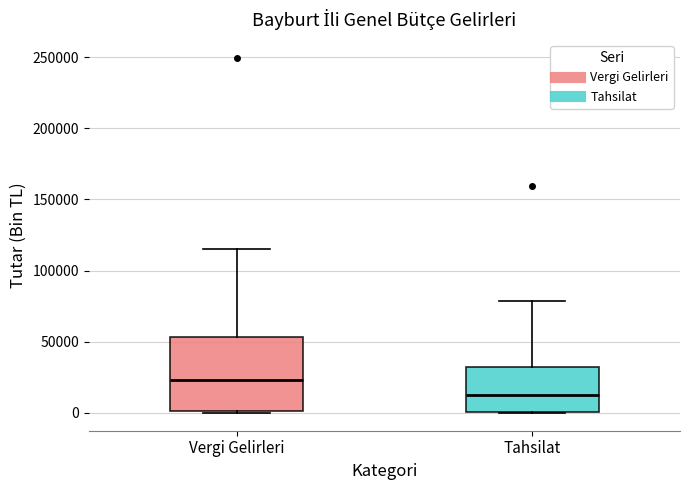

Reading left to right, read every box against the y-axis: the position of its median line, the range the box covers, and the ends of its whiskers. The values are not printed on the chart, so give them approximately, as read against the axis.

Vergi Gelirleri: median 25000, box 0 to 55000, whiskers 0 to 115000
Tahsilat: median 10000, box 0 to 30000, whiskers 0 to 80000